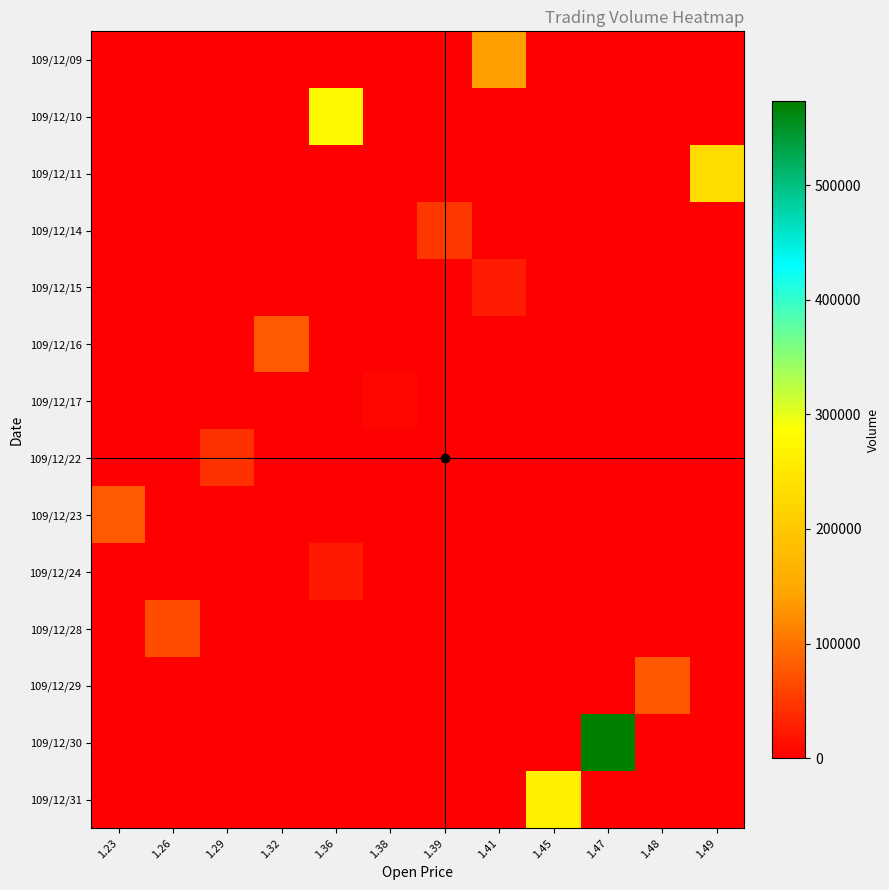

Between 1.45 and 1.41, which is larger?

1.41